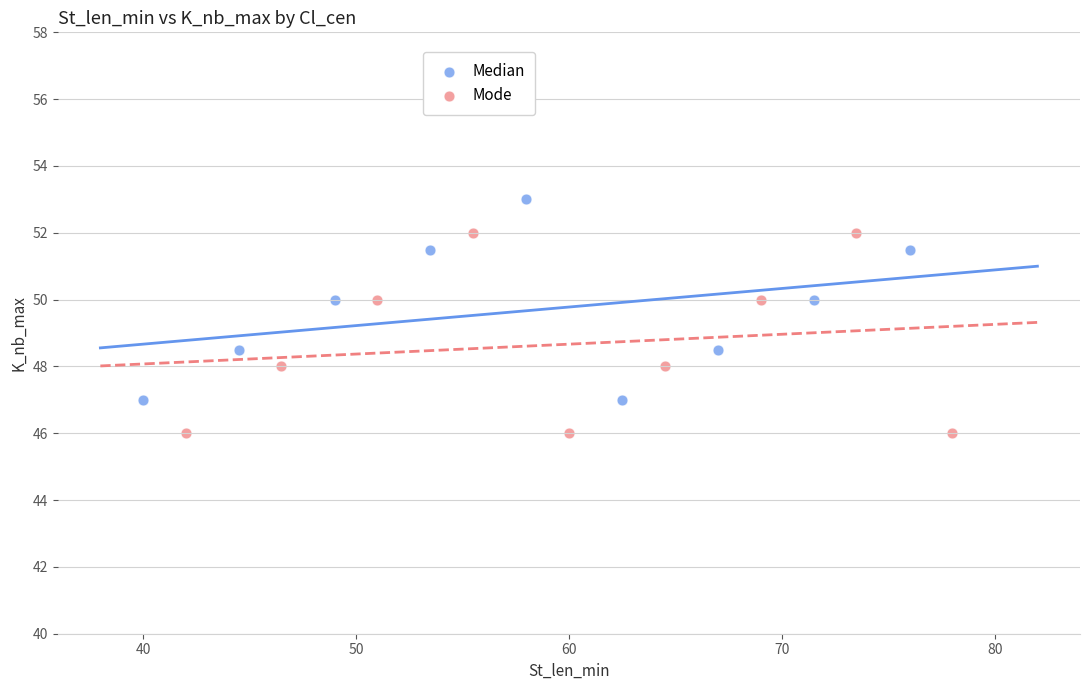

Which series contains the lowest Y value?

Mode